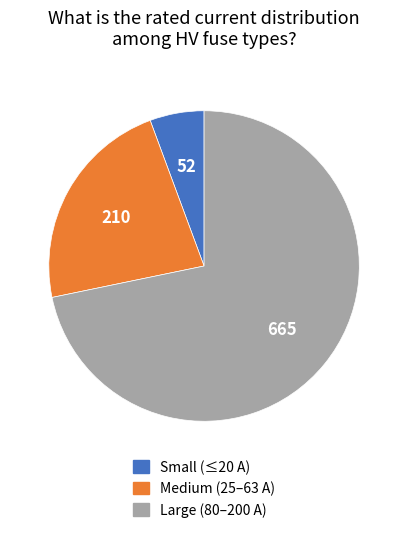

Is there a majority slice in this chart?

Yes